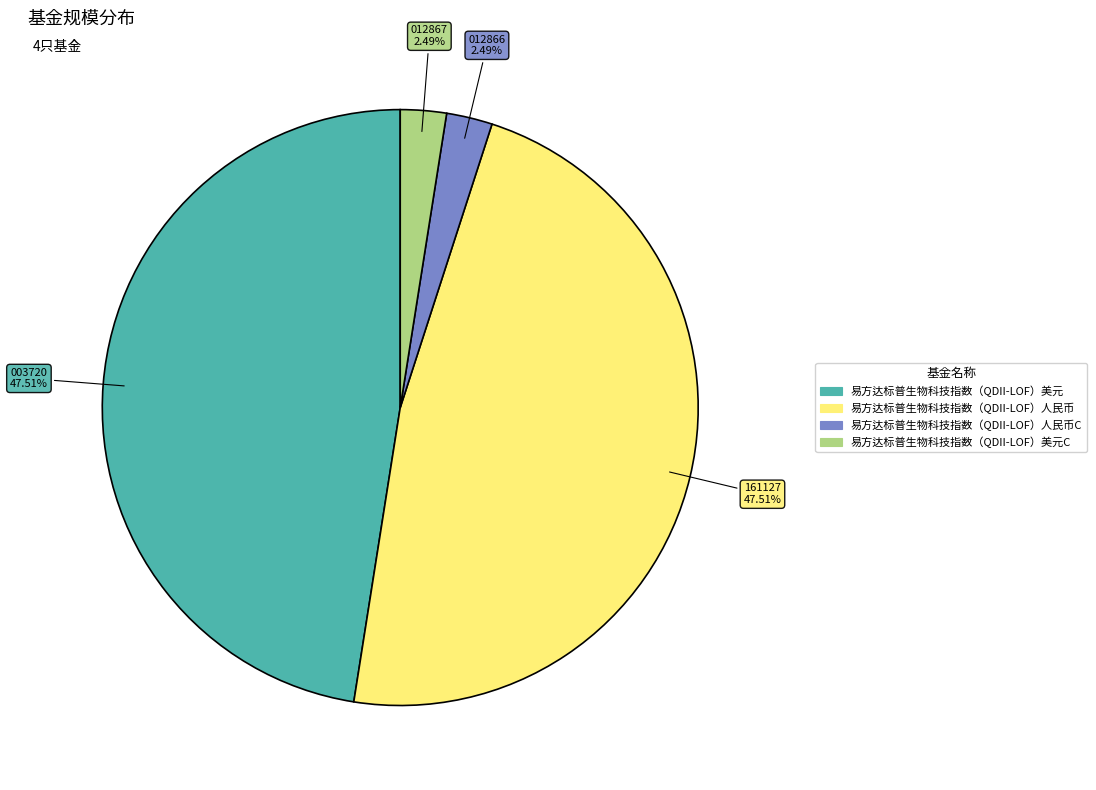

To the nearest percent, what is the average slice percentage?

25%